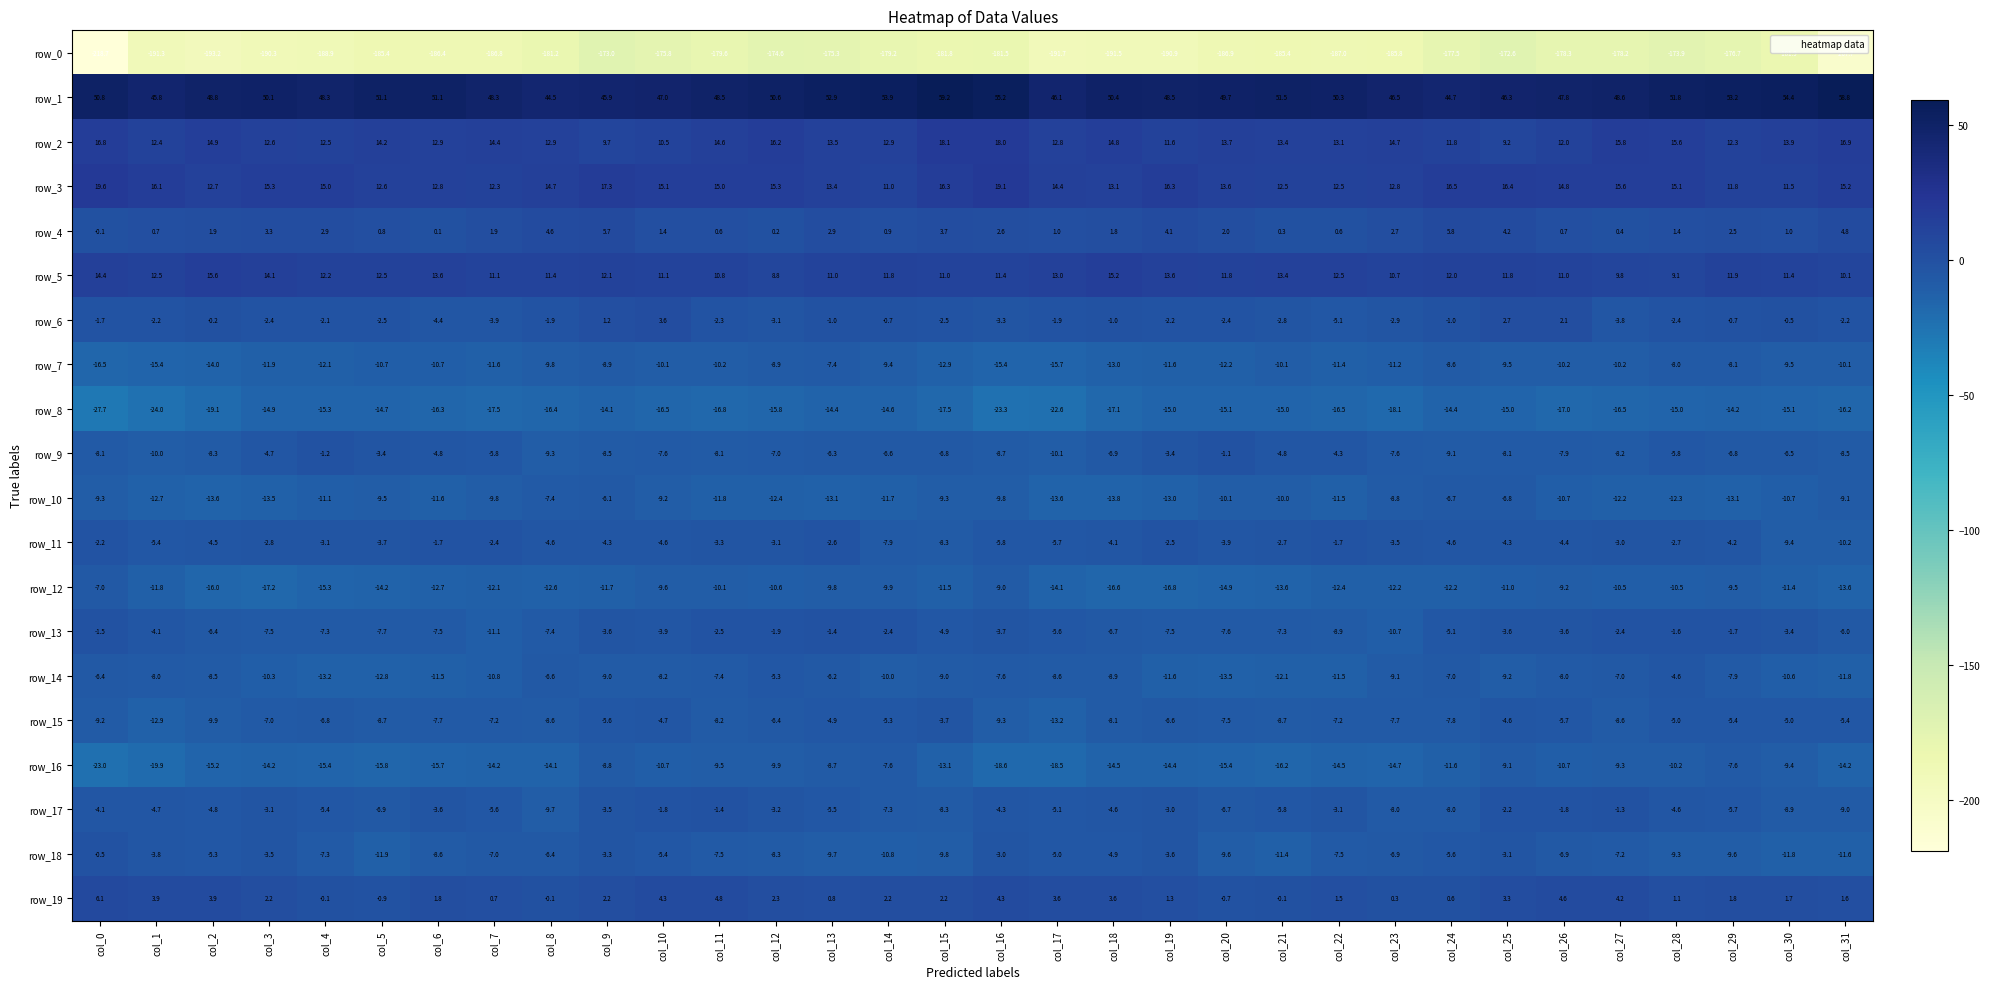

What is the spread (max minus min) of values at col_23?

232.3